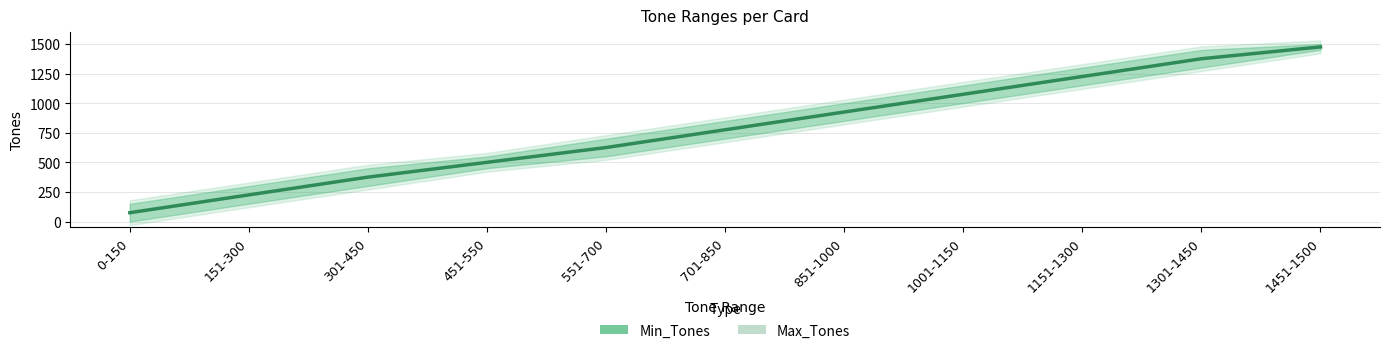

What is the average value?

786.8